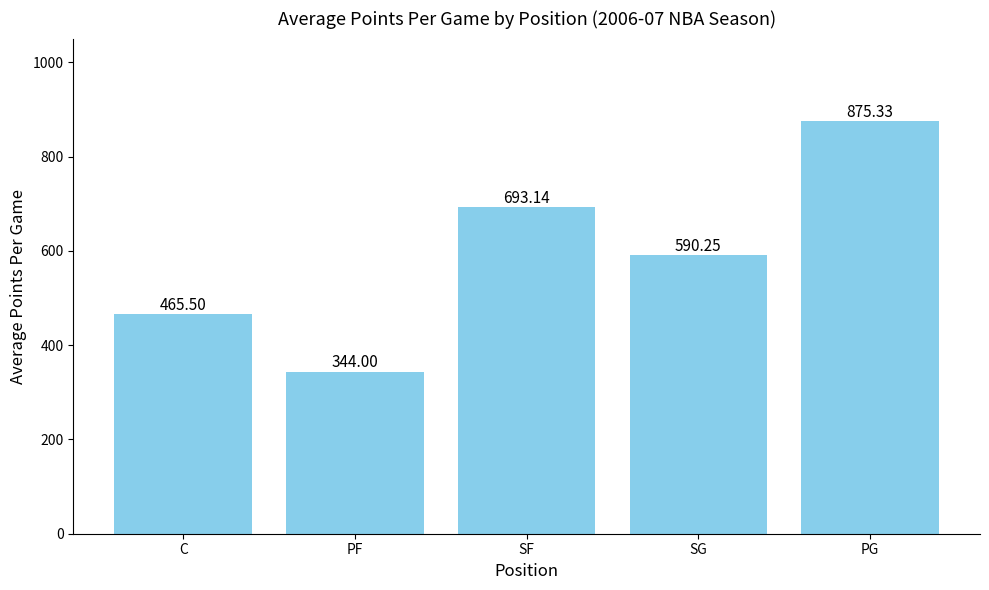

What is the difference between the values at SG and PG?

285.1